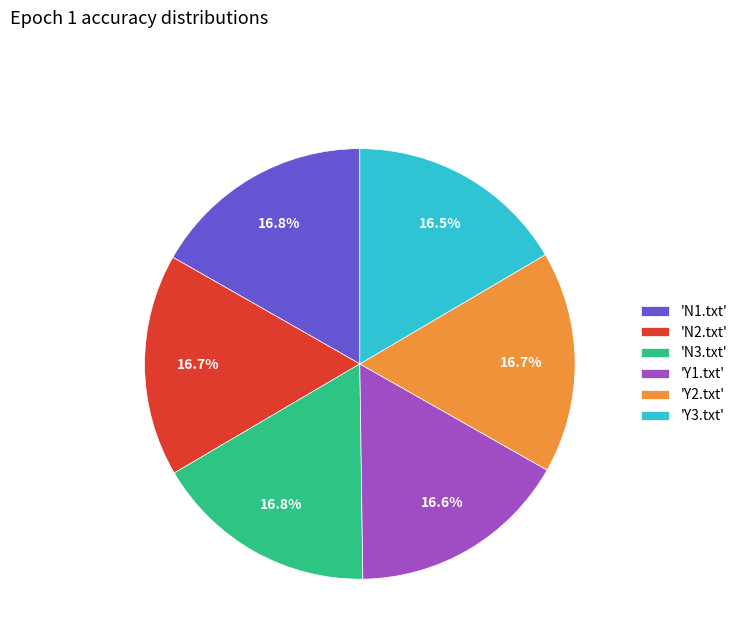

Does 'N2.txt' represent more than half of the total?

No